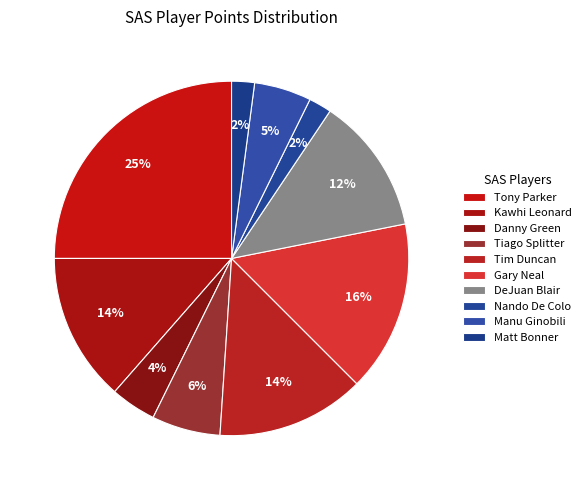

To the nearest percent, what is the difference between the largest and smallest slice percentages?

23%